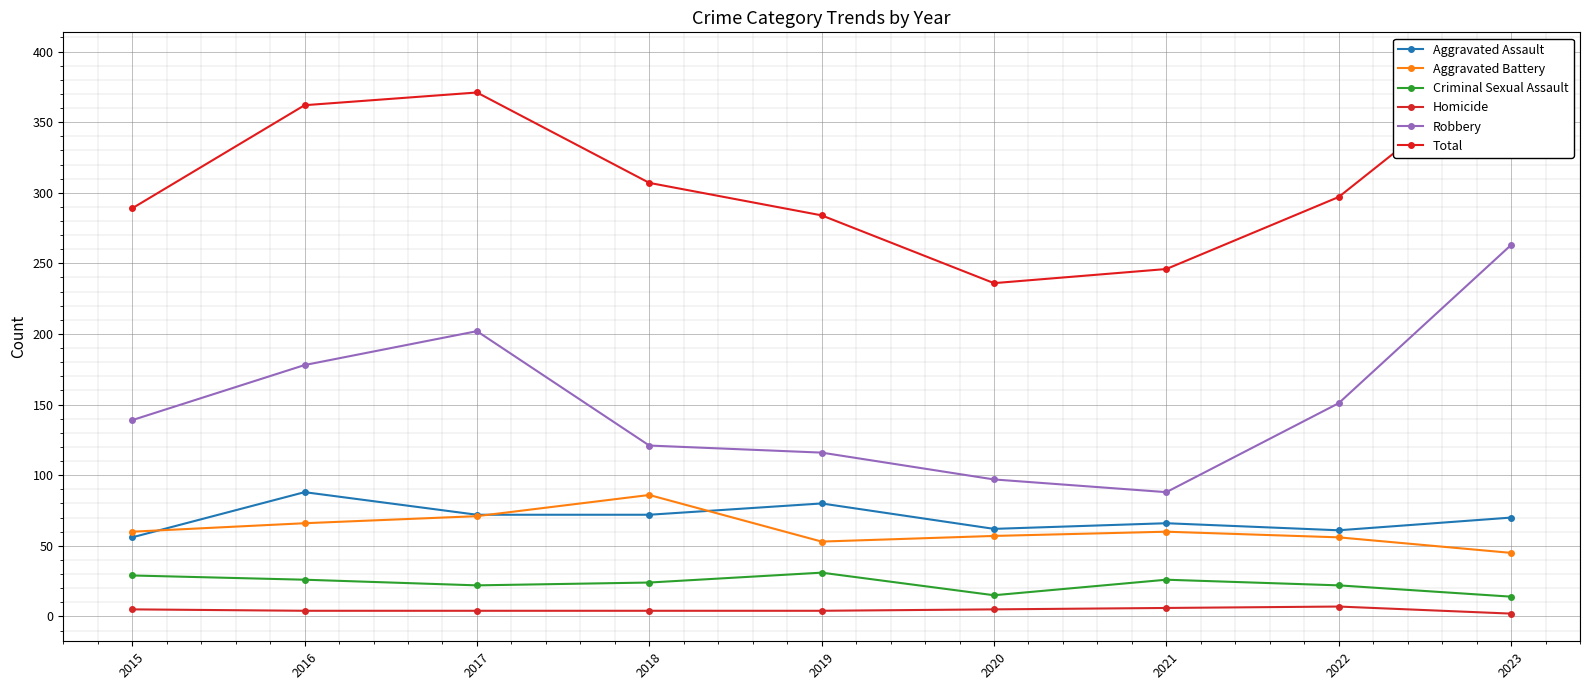

How many lines are shown in the chart?

6